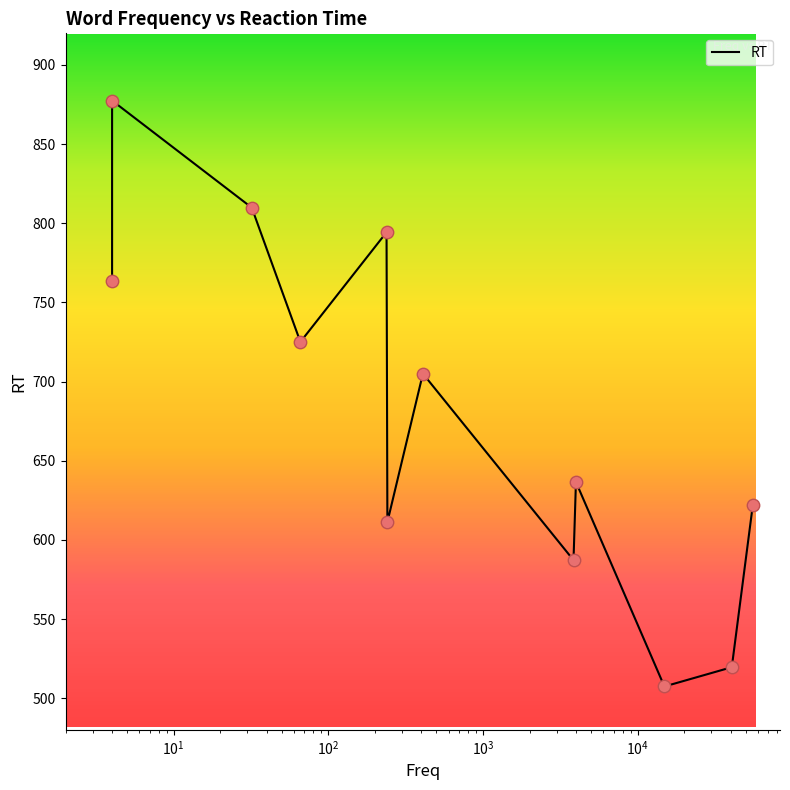

What is the change in value from $\mathdefault{10^{3}}$ to $\mathdefault{10^{4}}$?

-183.1